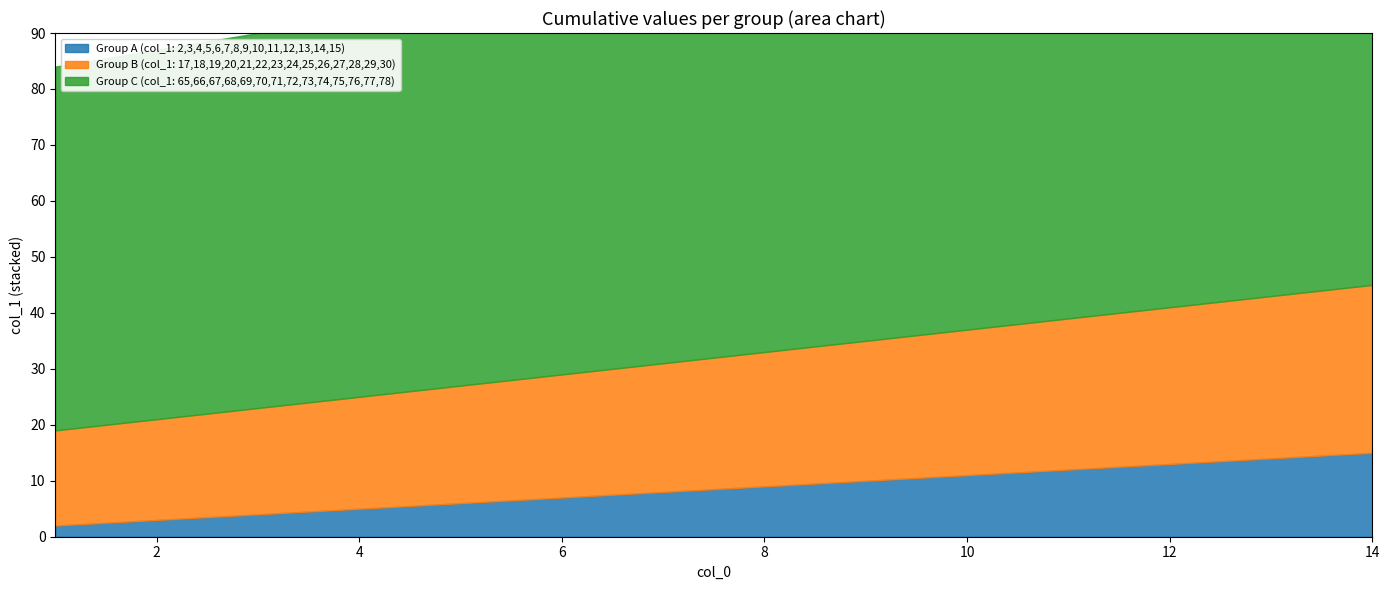

True or false: Group C (col_1: 65,66,67,68,69,70,71,72,73,74,75,76,77,78) has more than 0 interior local peaks.

False